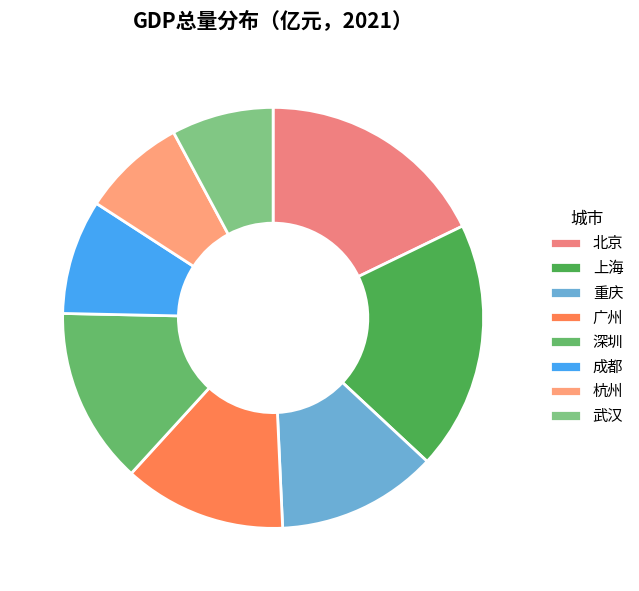

How many segments does this pie chart have?

8